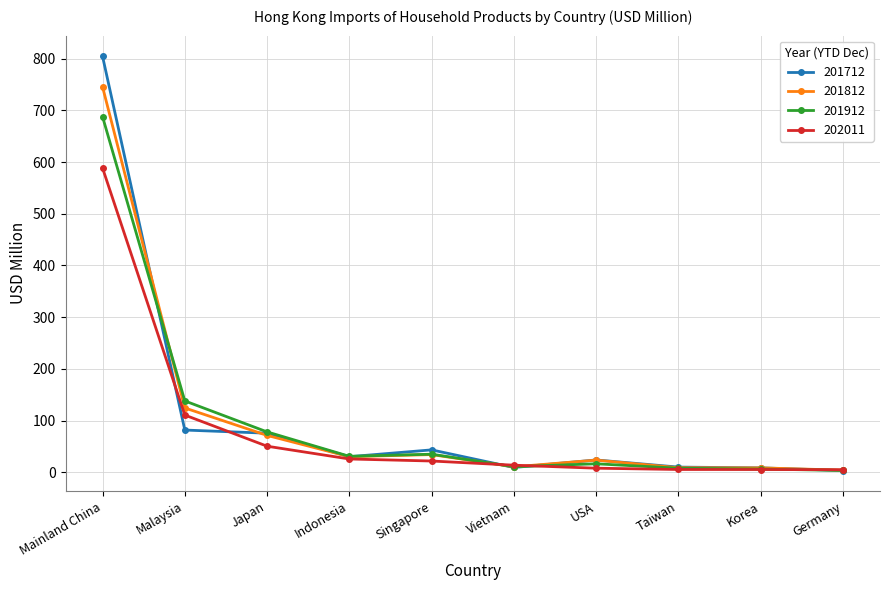

The 201812 series shows 51.1 at Malaysia. True or false?

False